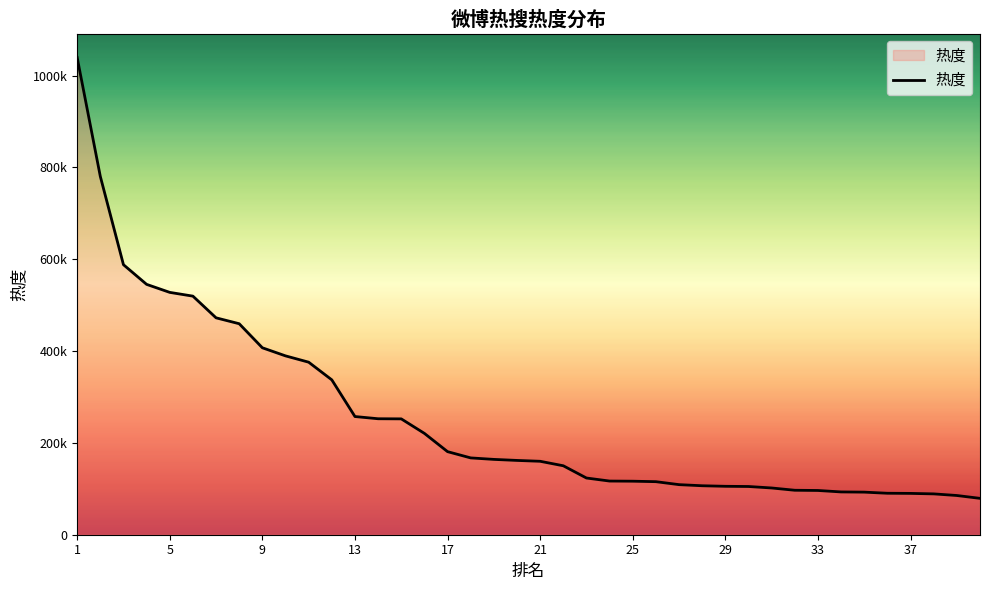

What is the minimum value shown in the chart?

79209